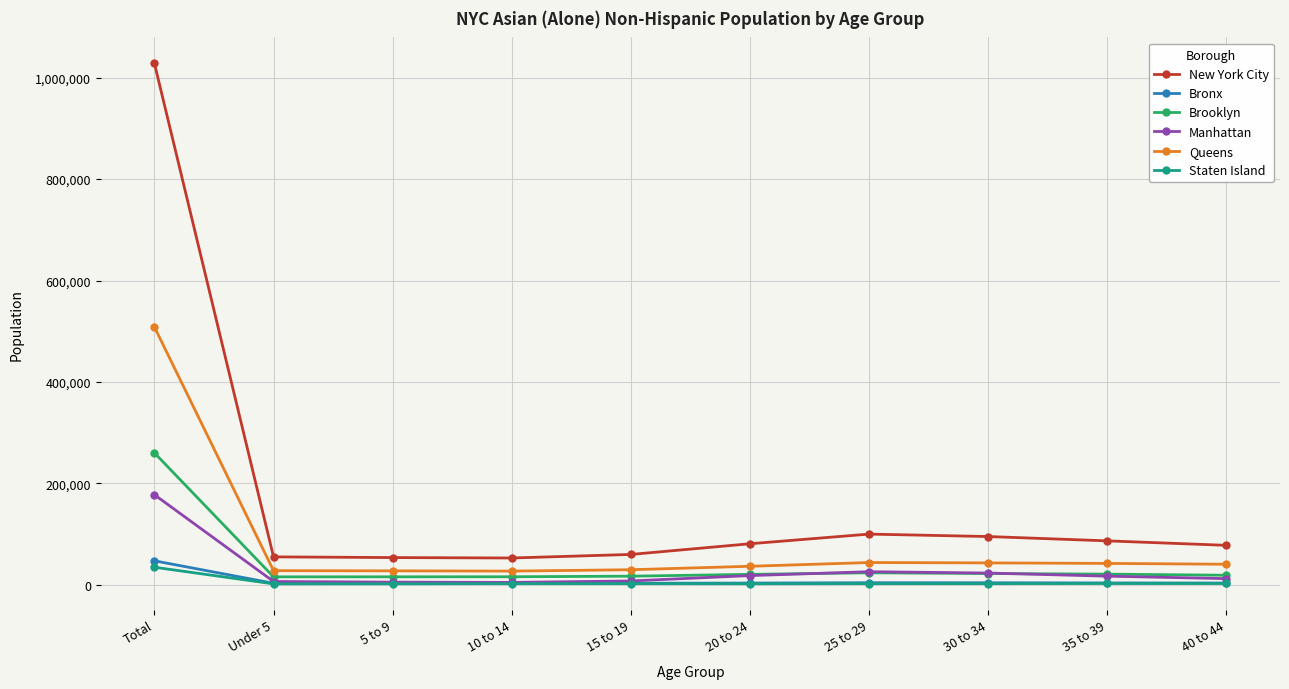

What is the label of the 2nd point from the left?

Under 5